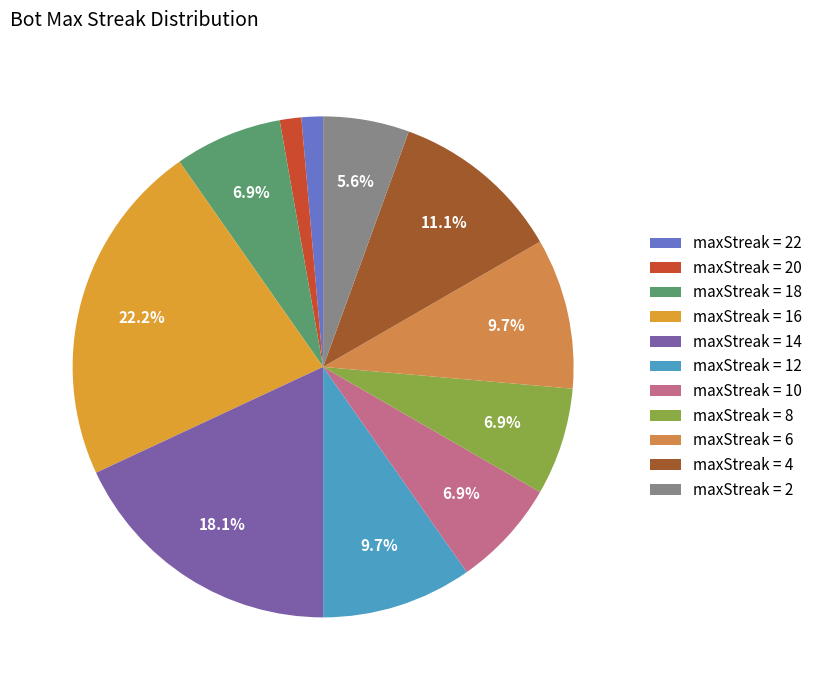

To the nearest percent, what is the difference between the largest and smallest slice percentages?

21%